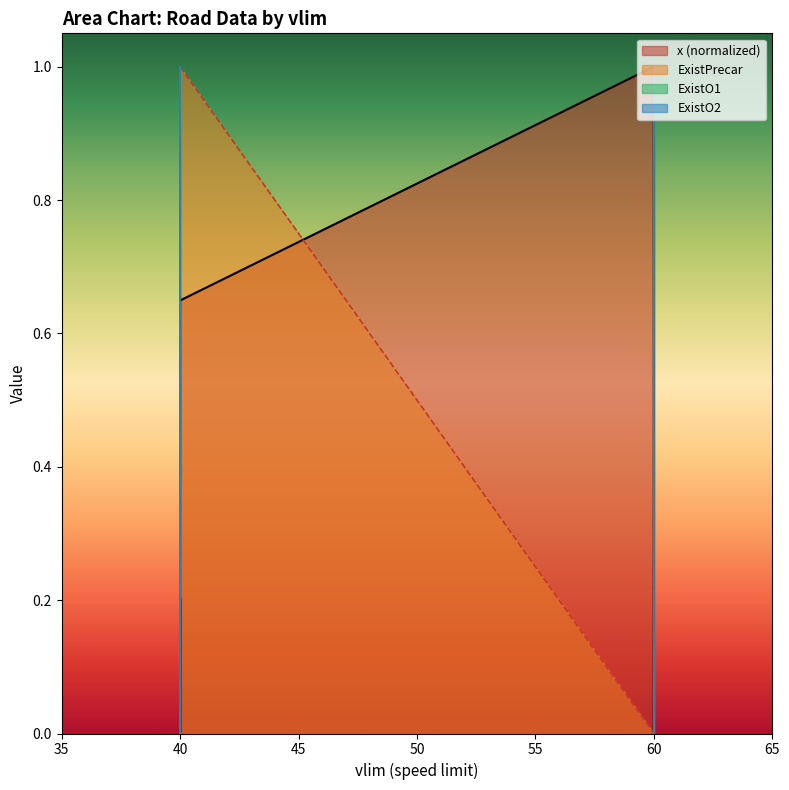

What is the difference between the maximum and minimum values in the ExistPrecar series?

1.0